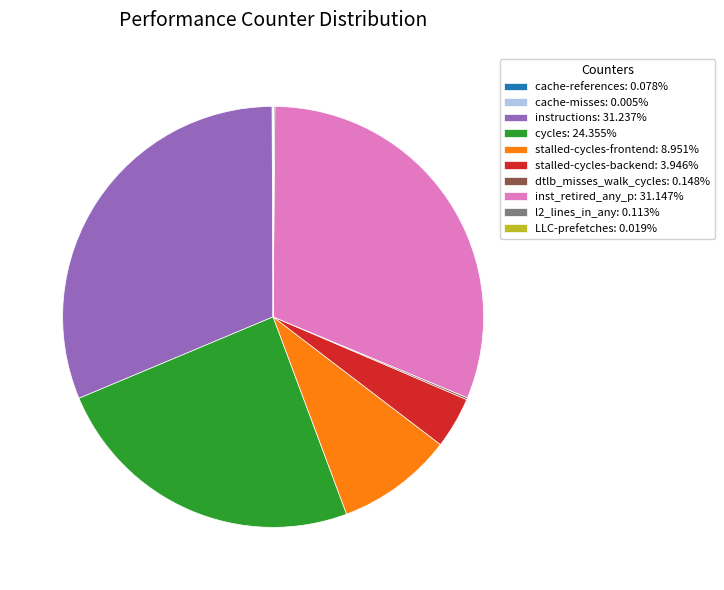

What is the ratio of the value at stalled-cycles-frontend: 8.951% to the value at stalled-cycles-backend: 3.946%?

2.3